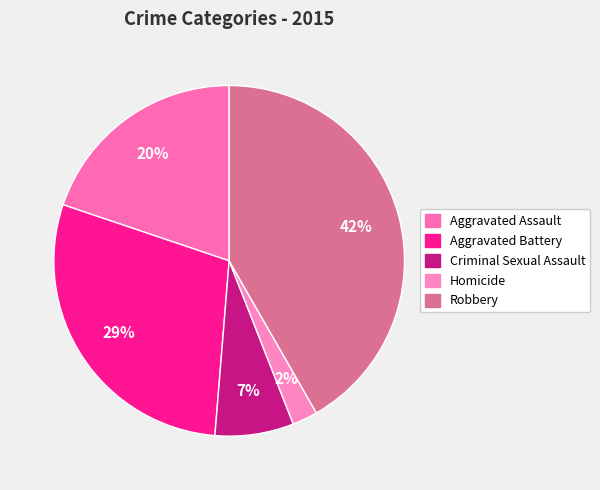

Is there any slice that represents more than half of the pie?

No